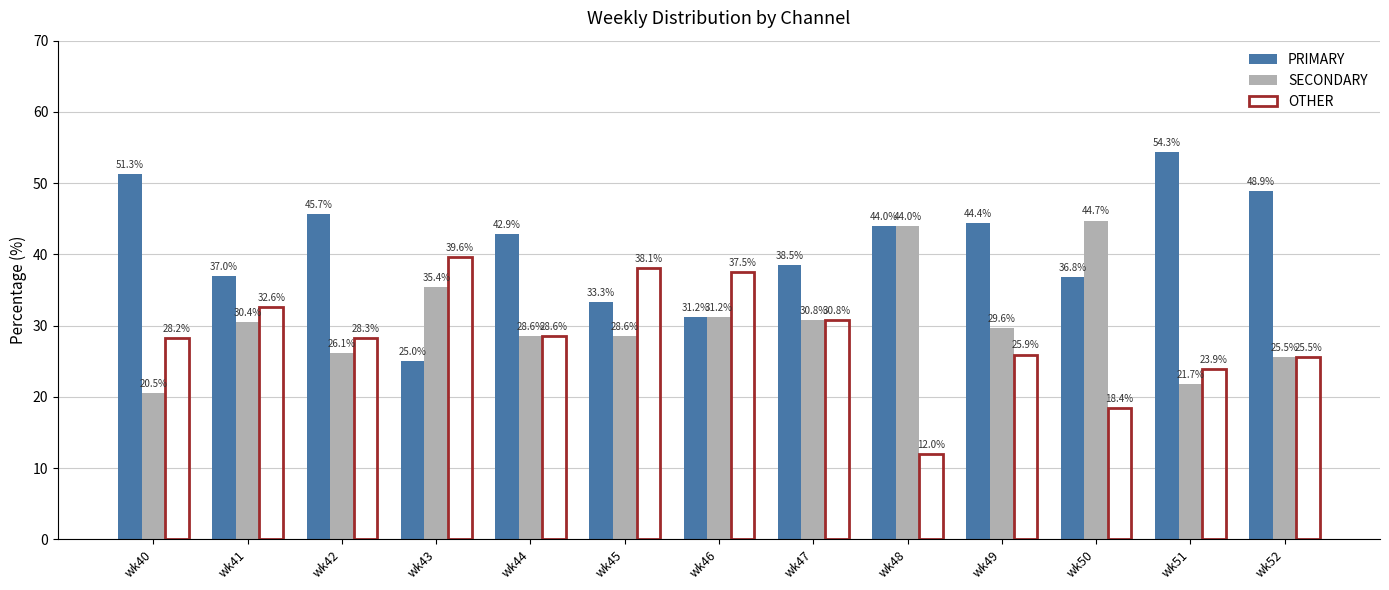

What value does the SECONDARY series have at wk47?

30.8